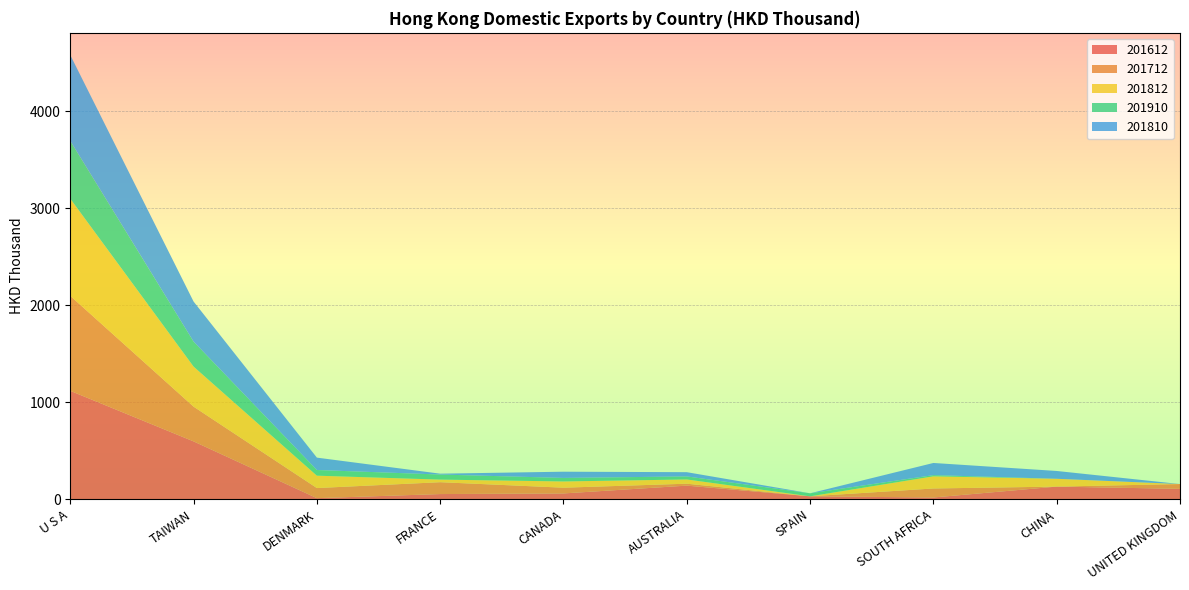

Reading left to right, list all the values displayed in this chart.

201612: U S A=1117.3	TAIWAN=596.0	DENMARK=10.8	FRANCE=52.9	CANADA=59.4	AUSTRALIA=139.9	SPAIN=29.5	SOUTH AFRICA=17.6	CHINA=129.8	UNITED KINGDOM=106.6
201712: U S A=979.4	TAIWAN=358.1	DENMARK=104.1	FRANCE=122.3	CANADA=59.2	AUSTRALIA=19.8	SPAIN=0.0	SOUTH AFRICA=92.9	CHINA=0.0	UNITED KINGDOM=49.4
201812: U S A=1001.6	TAIWAN=413.0	DENMARK=127.6	FRANCE=26.7	CANADA=64.2	AUSTRALIA=43.7	SPAIN=0.0	SOUTH AFRICA=125.3	CHINA=80.6	UNITED KINGDOM=0.0
201910: U S A=595.9	TAIWAN=257.8	DENMARK=58.5	FRANCE=52.2	CANADA=36.4	AUSTRALIA=31.3	SPAIN=31.3	SOUTH AFRICA=12.4	CHINA=0.0	UNITED KINGDOM=0.0
201810: U S A=885.2	TAIWAN=413.0	DENMARK=127.6	FRANCE=8.9	CANADA=64.2	AUSTRALIA=43.7	SPAIN=0.0	SOUTH AFRICA=125.3	CHINA=80.6	UNITED KINGDOM=0.0